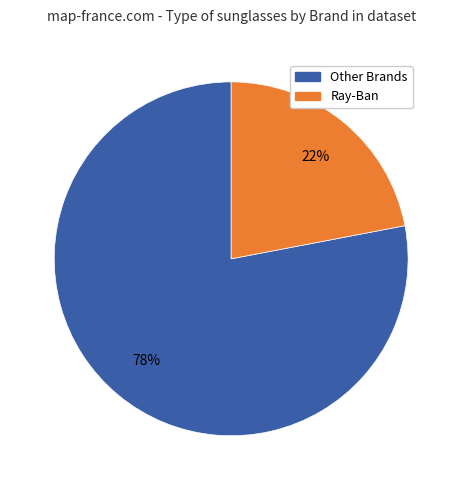

To the nearest percent, what percentage of the pie is Other Brands?

78%